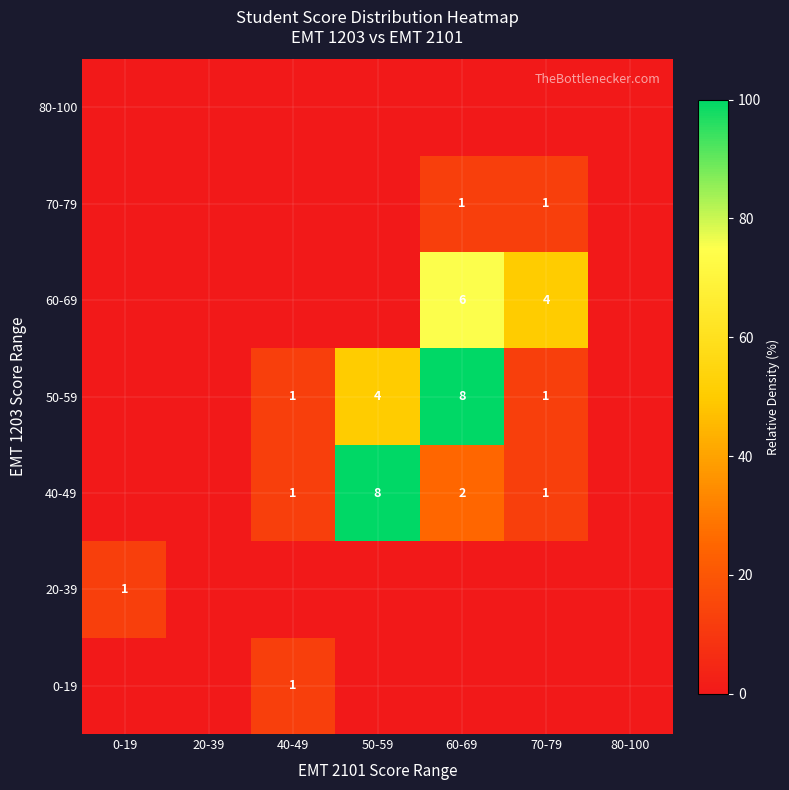

True or false: 70-79 has a value of 1 at 70-79.

True